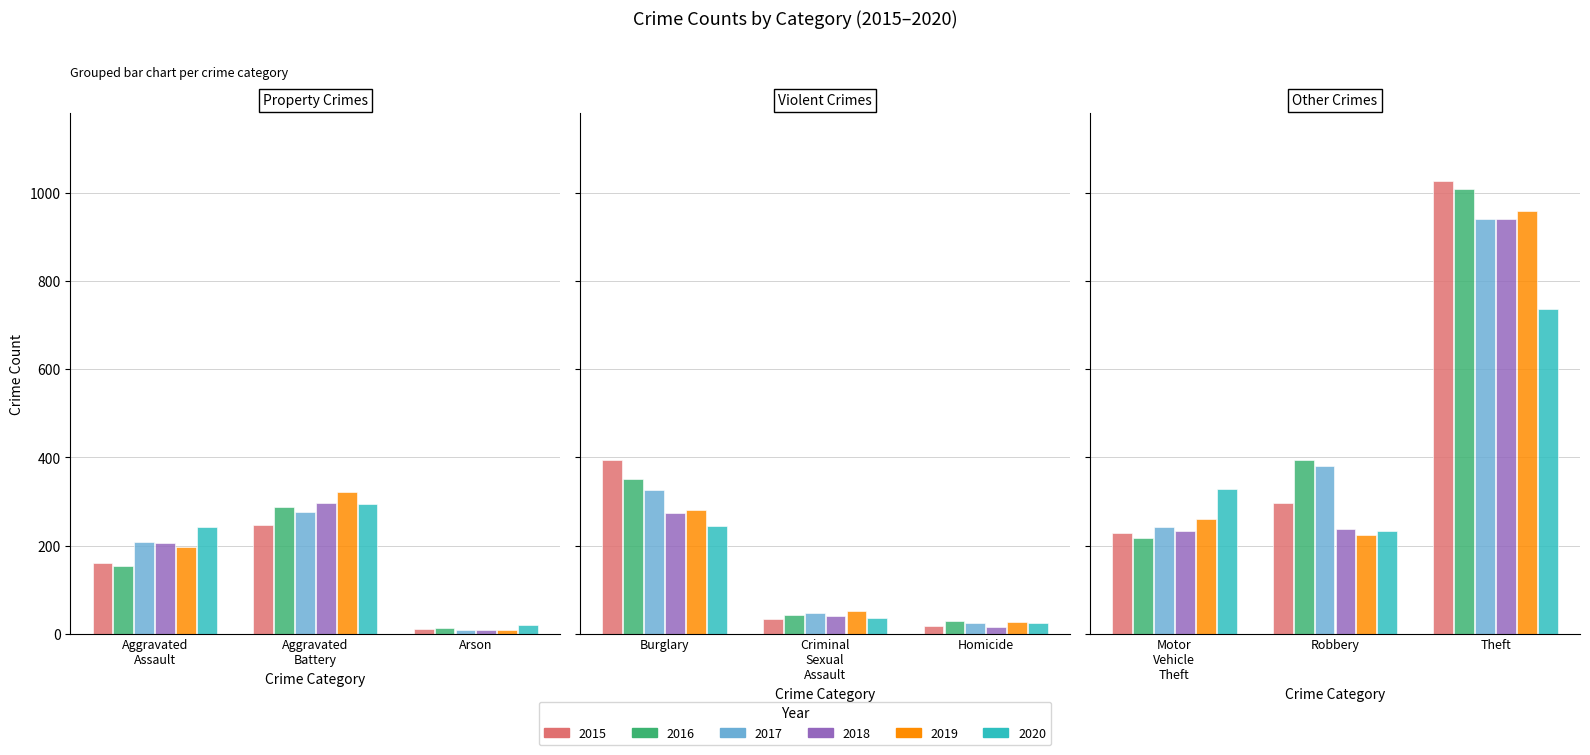

Is it true that 2018 equals 9 at Arson?

True